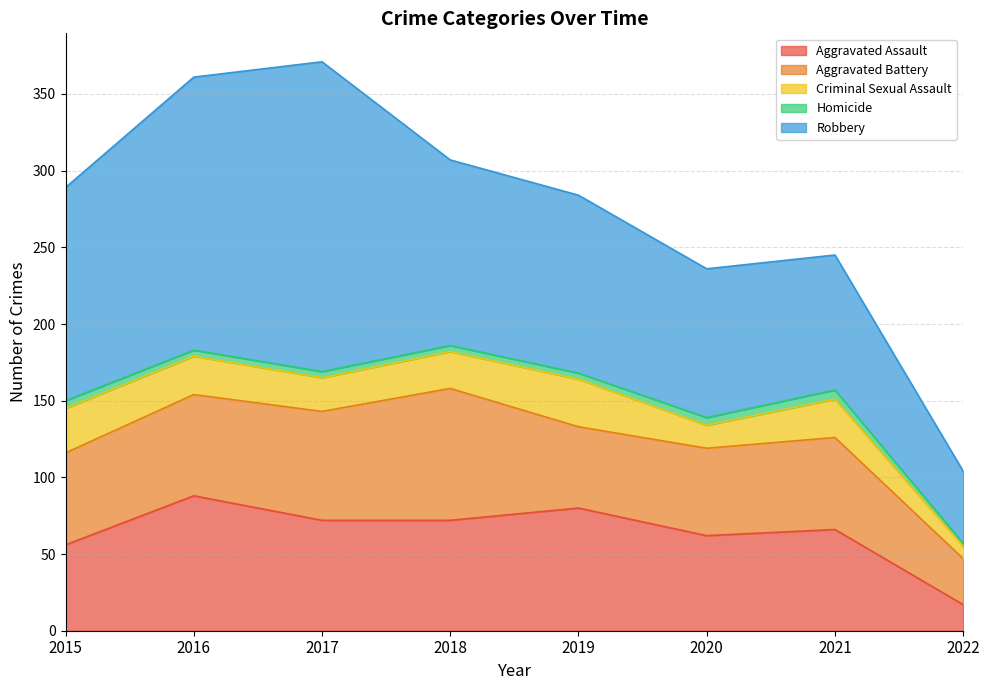

Where does the Robbery series first go above 121?

2015